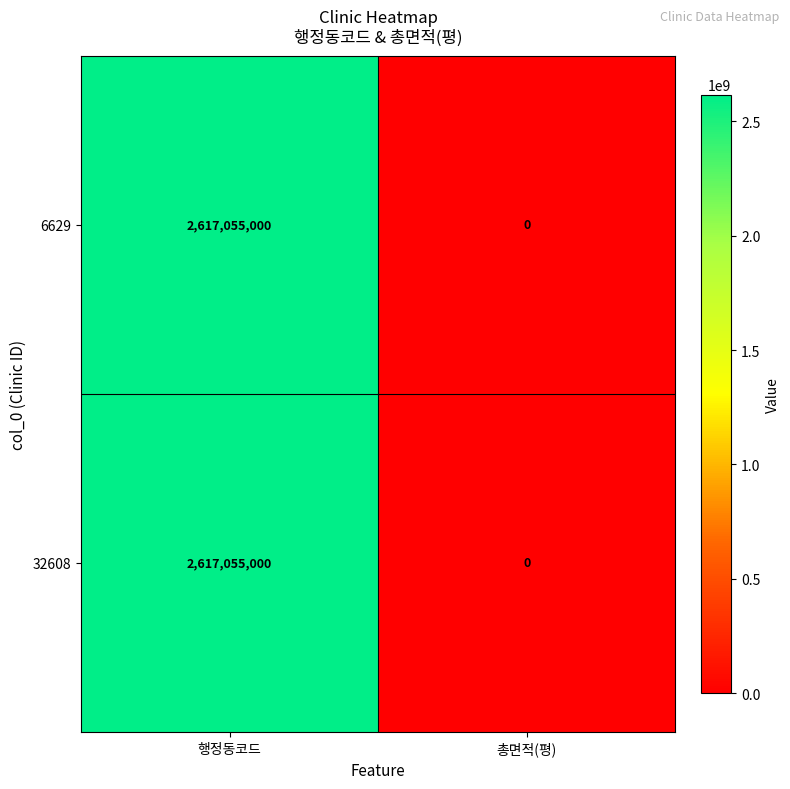

How many values in 32608 are above zero?

1